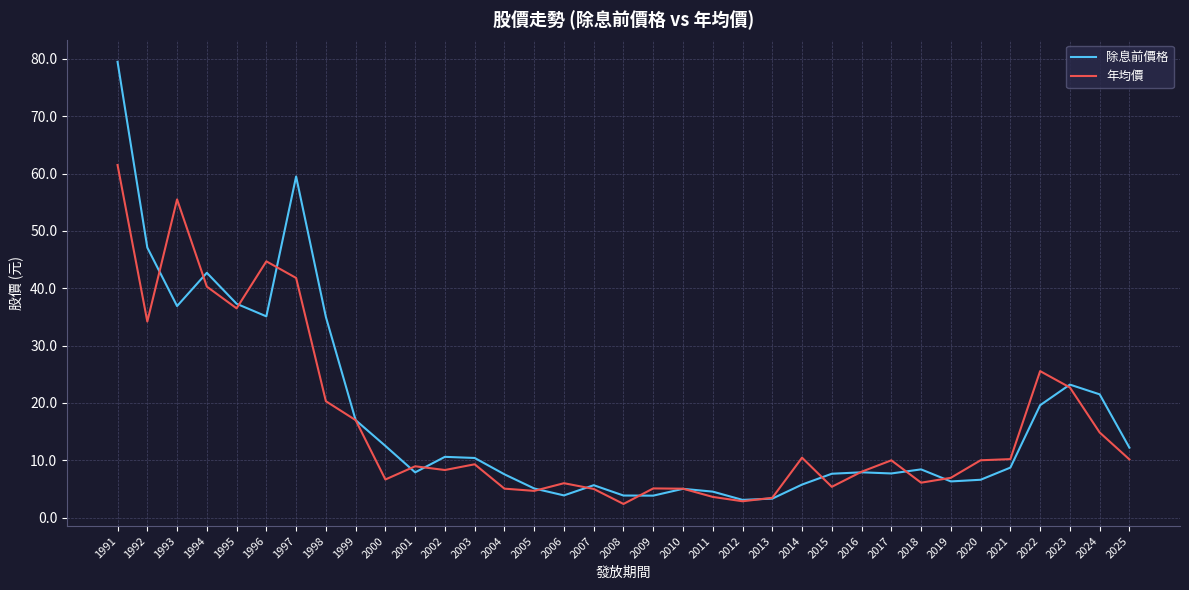

Where is the first local maximum for 年均價?

1993